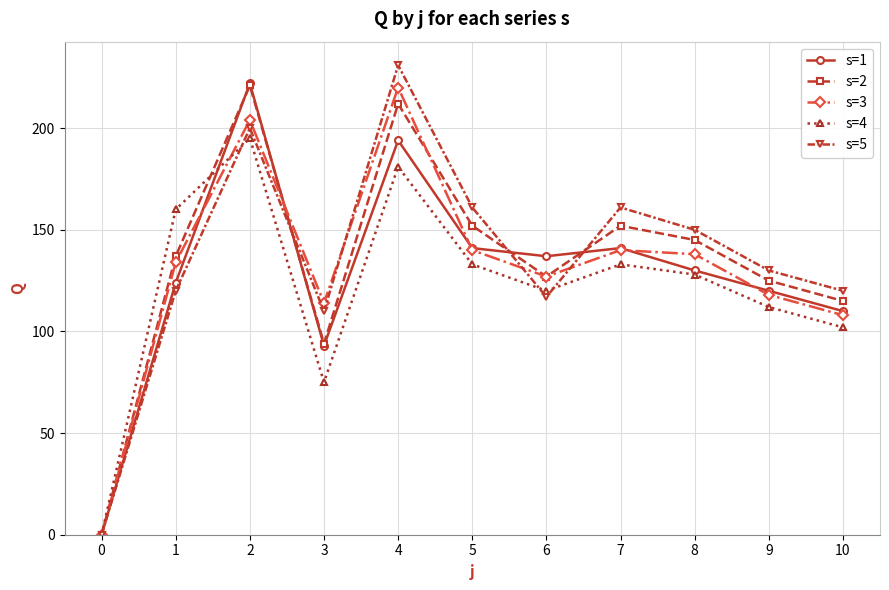

The value of s=2 at 6 is 127. True or false?

True